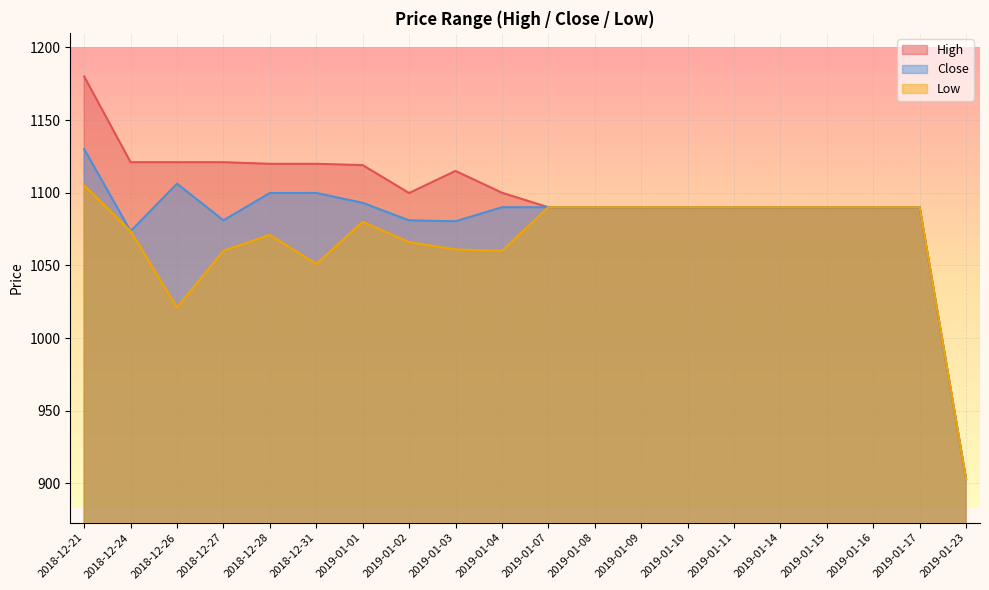

True or false: Low has a value of 660.5 at 2019-01-11.

False